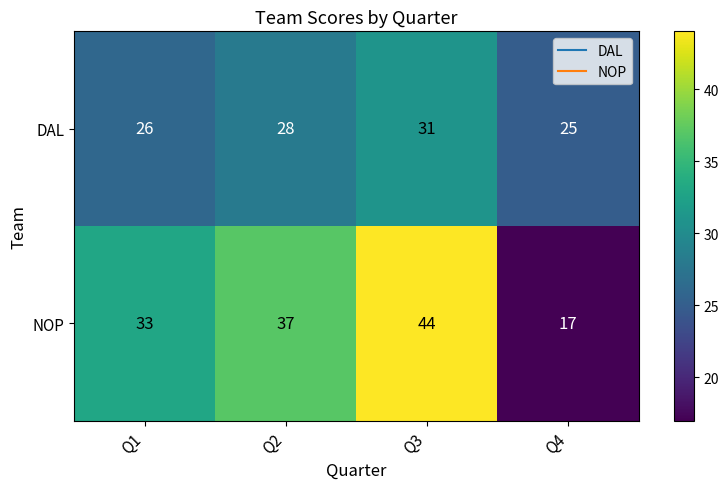

What is the total value across all series at Q4?

42